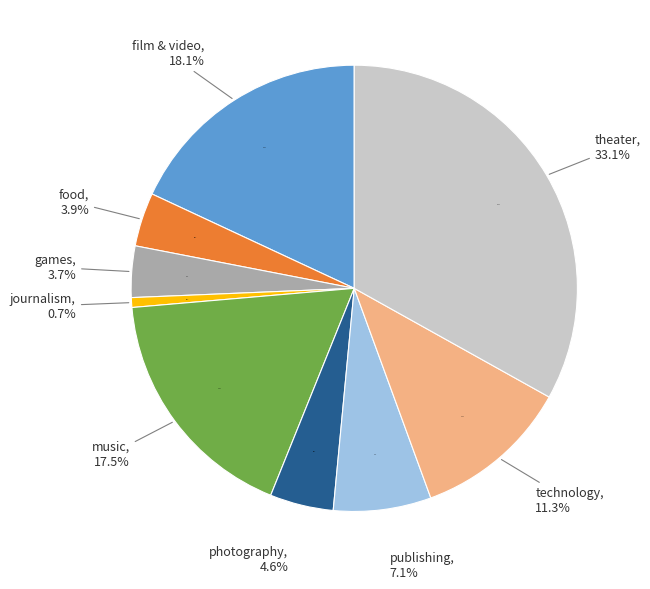

Rank the categories by value from lowest to highest.

journalism, games, food, photography, publishing, technology, music, film & video, theater